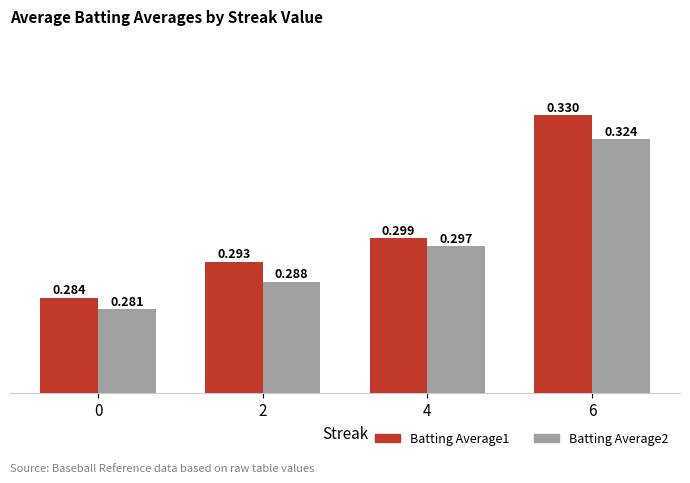

How many bars are there in each group?

2